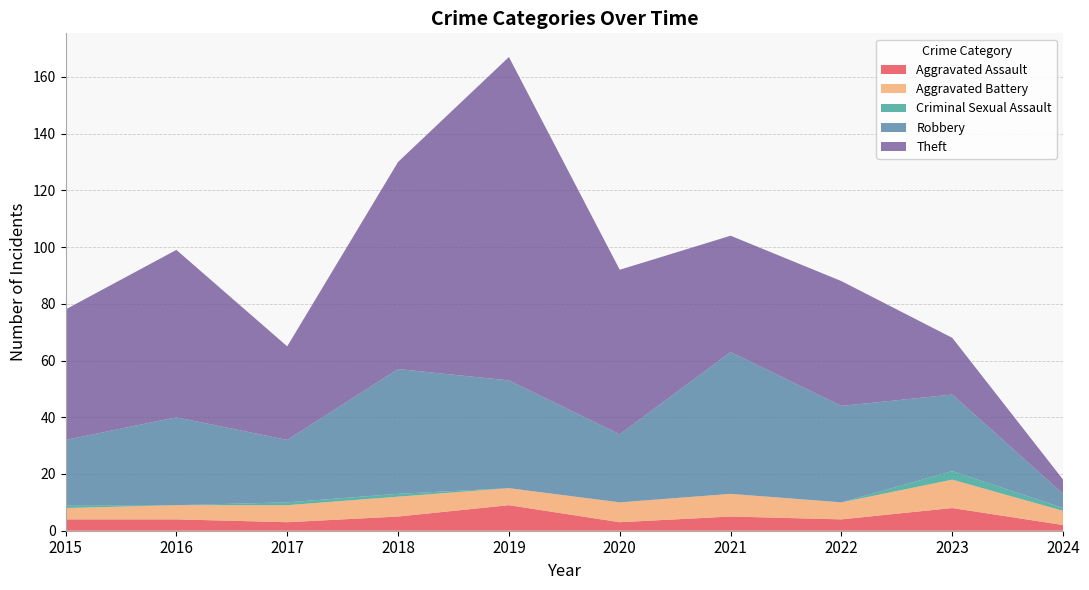

Reading left to right, extract all data points from this chart.

Aggravated Assault: 2015=4	2016=4	2017=3	2018=5	2019=9	2020=3	2021=5	2022=4	2023=8	2024=2
Aggravated Battery: 2015=4	2016=5	2017=6	2018=7	2019=6	2020=7	2021=8	2022=6	2023=10	2024=5
Criminal Sexual Assault: 2015=1	2016=0	2017=1	2018=1	2019=0	2020=0	2021=0	2022=0	2023=3	2024=1
Robbery: 2015=23	2016=31	2017=22	2018=44	2019=38	2020=24	2021=50	2022=34	2023=27	2024=5
Theft: 2015=46	2016=59	2017=33	2018=73	2019=114	2020=58	2021=41	2022=44	2023=20	2024=5